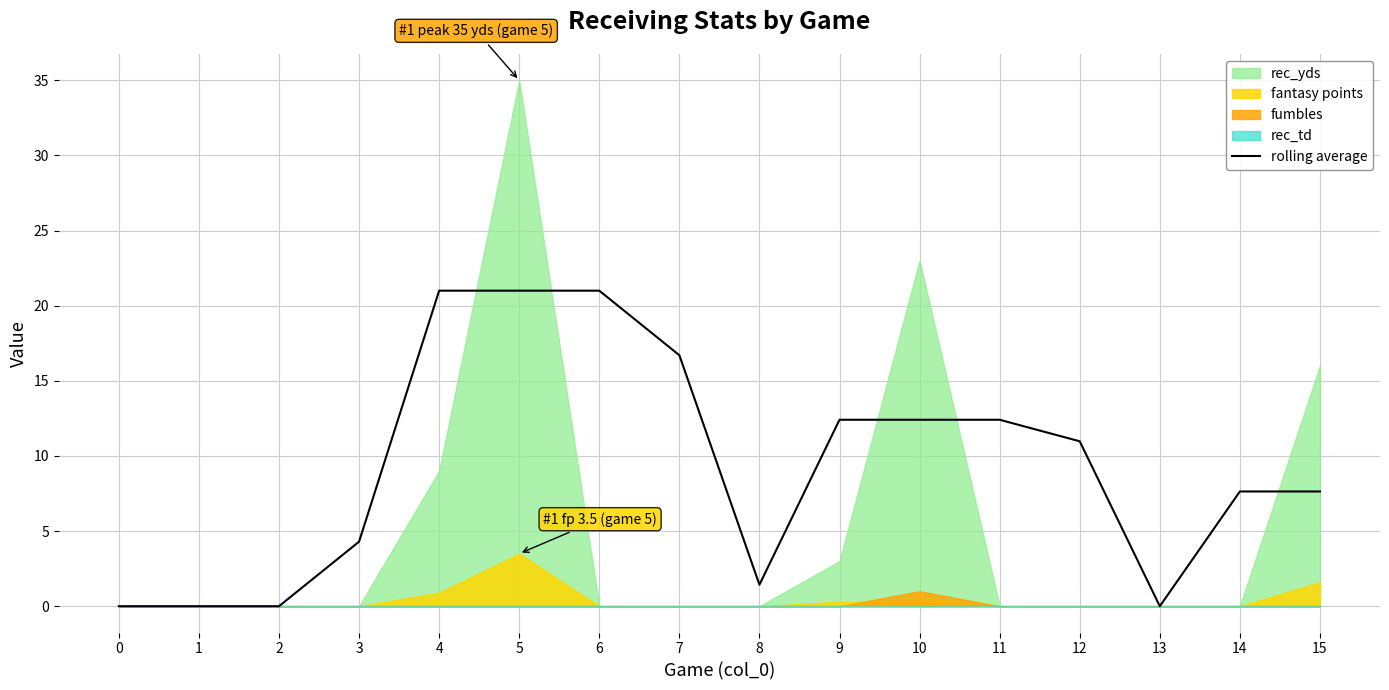

At which label does rolling average first exceed 10?

4